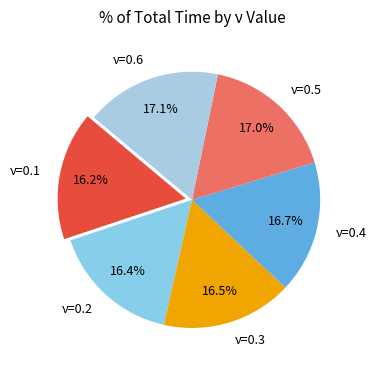

Is it true that ν=0.1 is 16% of the pie?

True